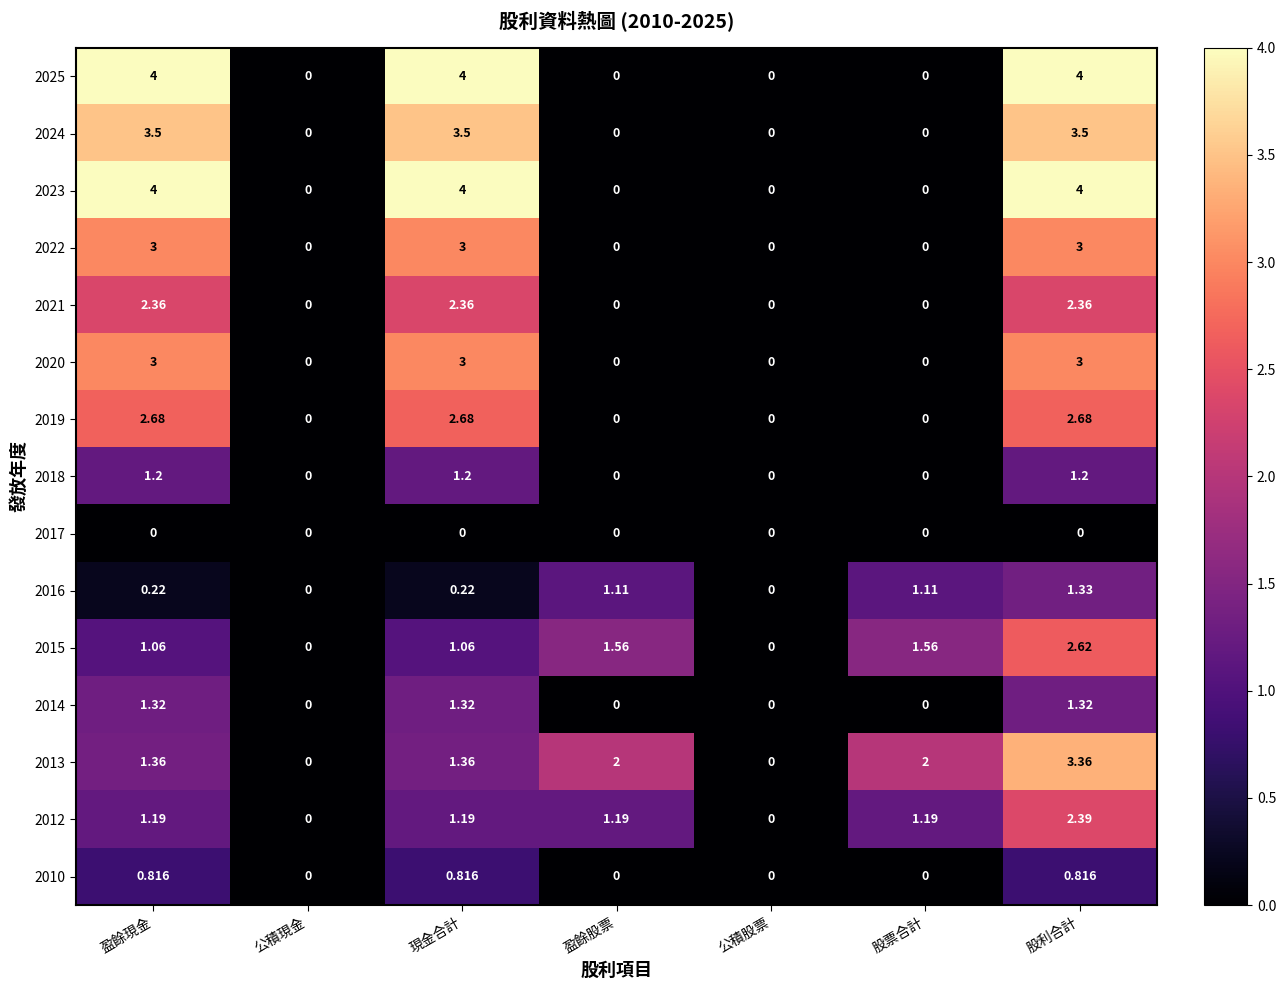

At which category is the sum across all series the highest?

股利合計